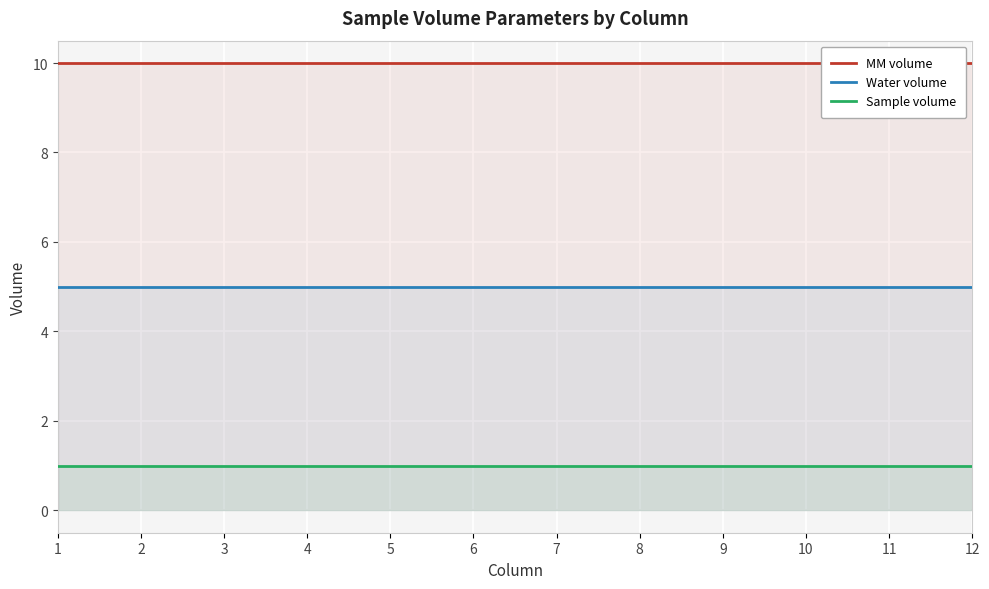

True or false: Water volume and Sample volume cross at least once.

False